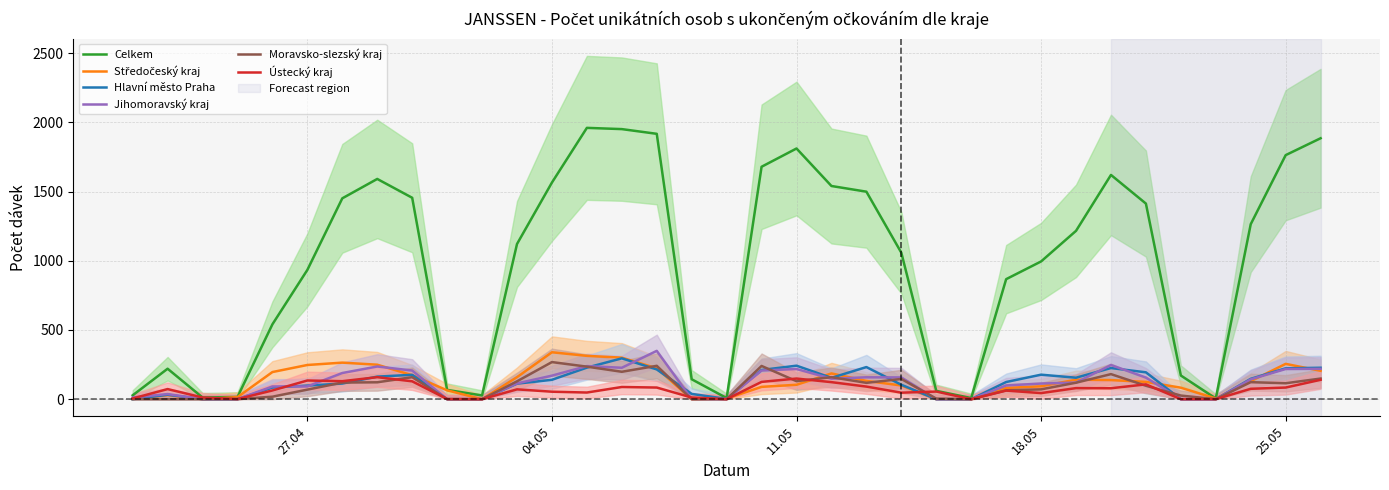

In Ústecký kraj, how many points are lower than both neighbors (excluding endpoints)?

9